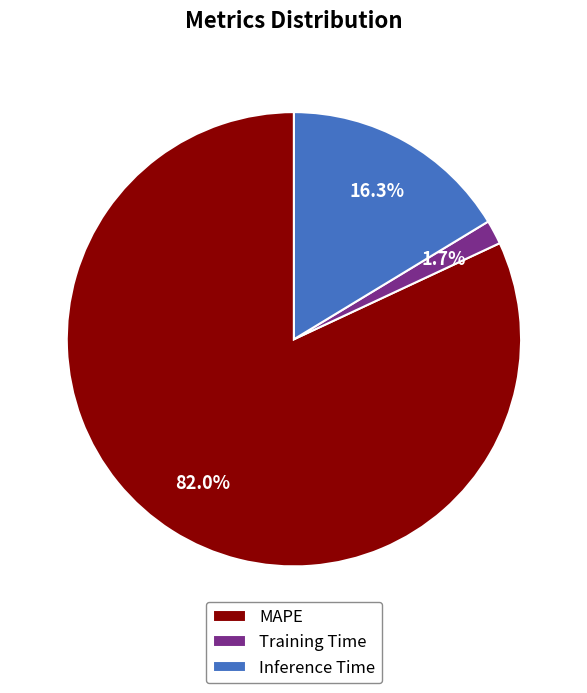

What is the smallest slice in the pie chart?

Training Time